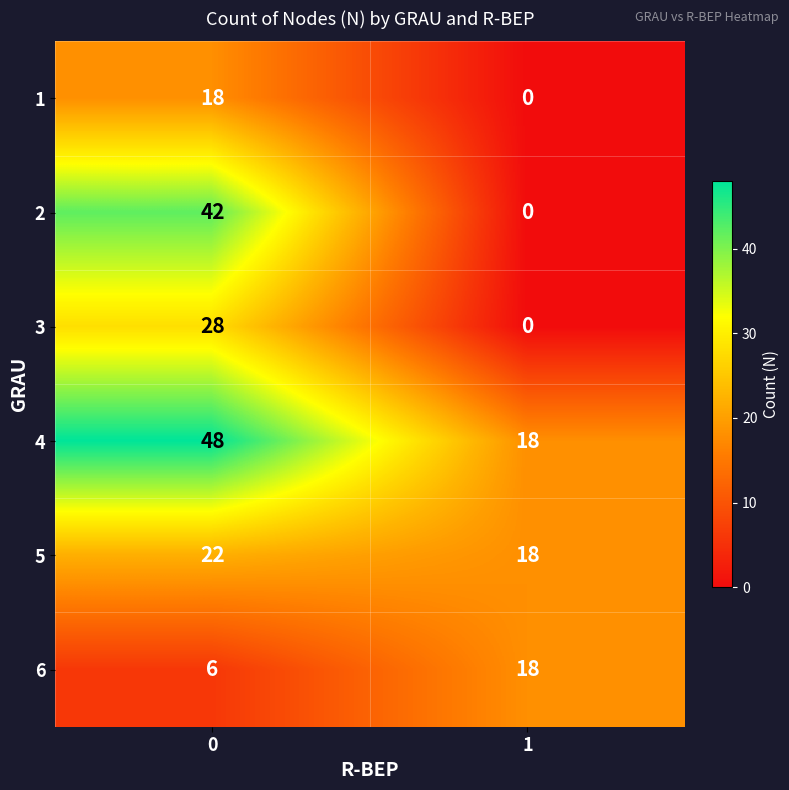

What is the total value across all series at 0?

164